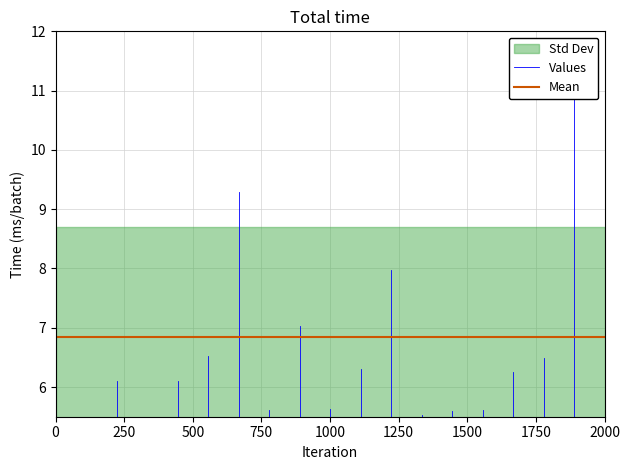

What is the sum of all Mean values?

13.7